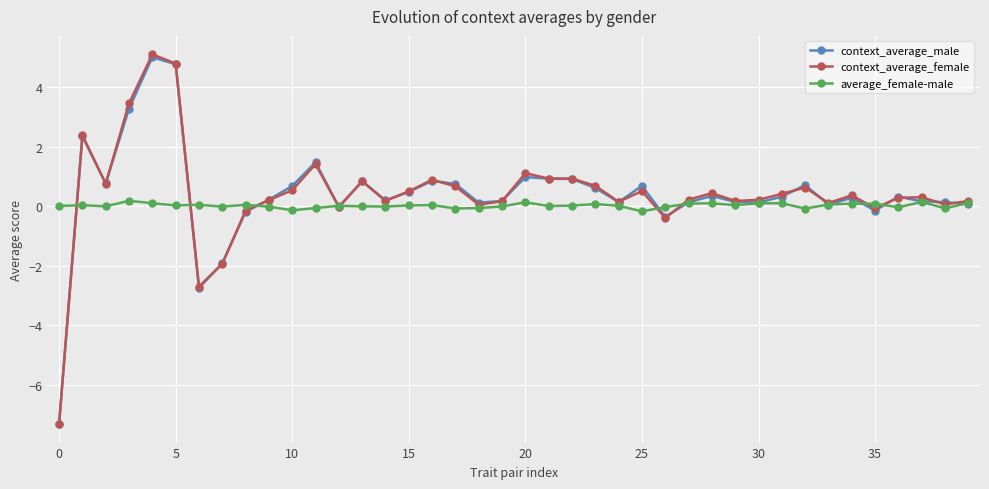

True or false: context_average_female has more than 0 points higher than both neighbors.

True